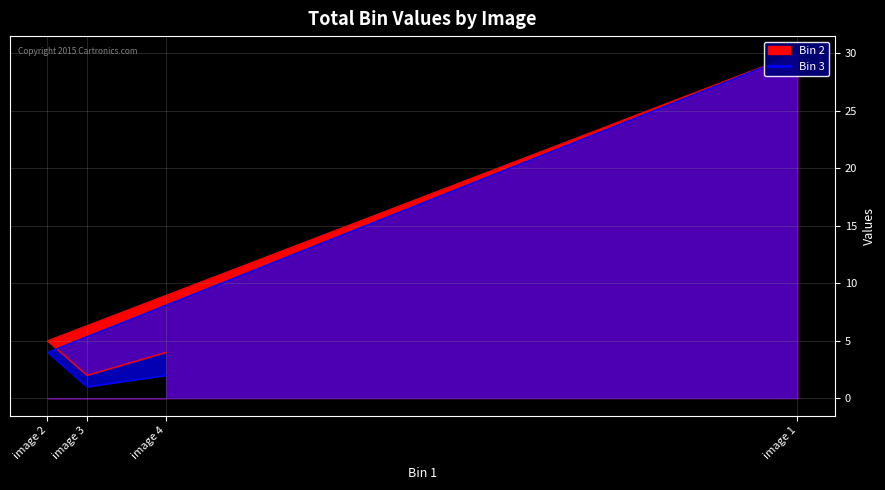

List the series in order of their peak value, lowest first.

Bin 2, Bin 3